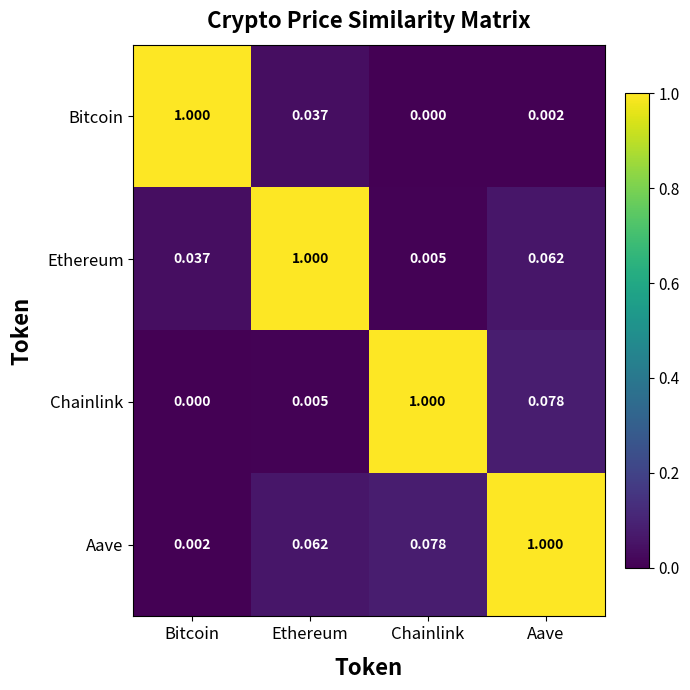

Is the value of Chainlink at Aave greater than the value of Ethereum at Chainlink?

Yes